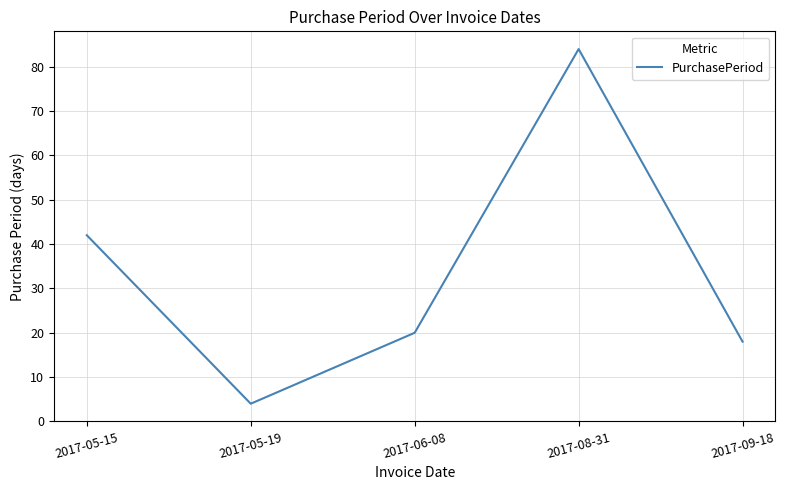

Between 2017-09-18 and 2017-06-08, which is larger?

2017-06-08